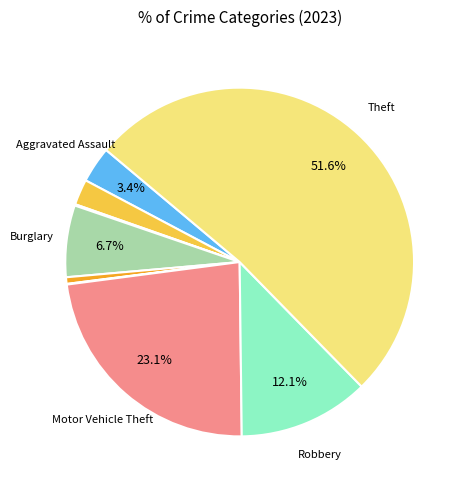

Rank the categories by value from highest to lowest.

Theft, Motor Vehicle Theft, Robbery, Burglary, Aggravated Assault, Aggravated Battery, Criminal Sexual Assault, Arson, Homicide